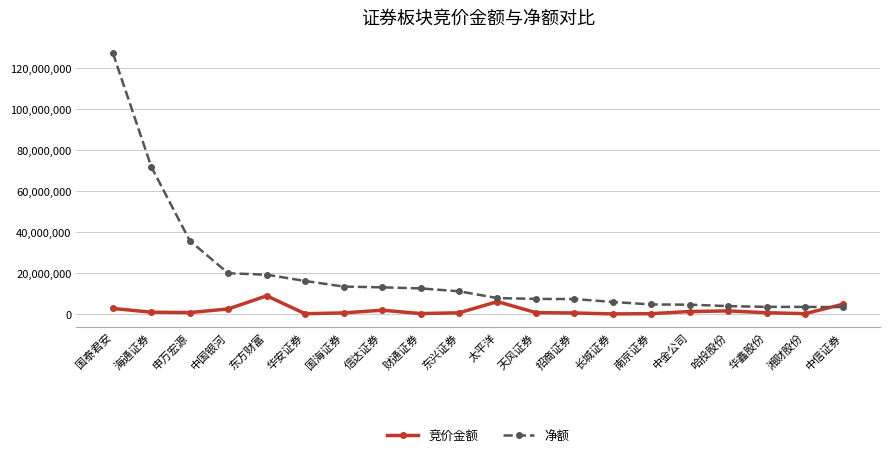

What is the difference between the maximum and minimum values in the 竞价金额 series?

8811355